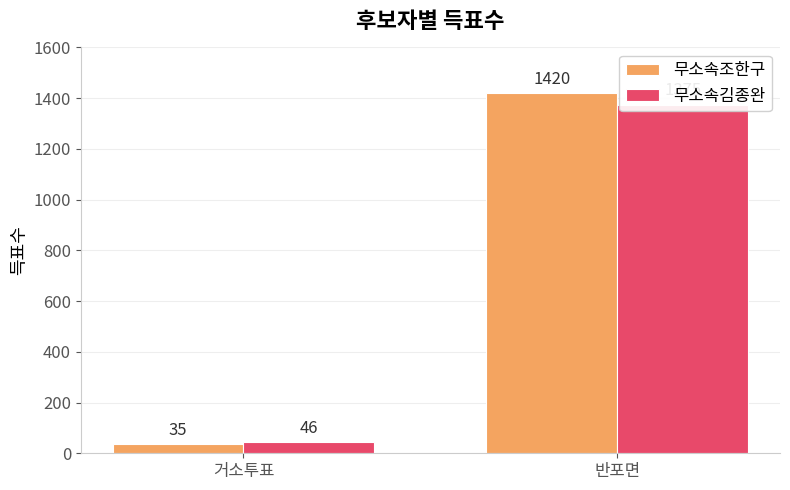

How many data points in 무소속조한구 are less than 1420?

1